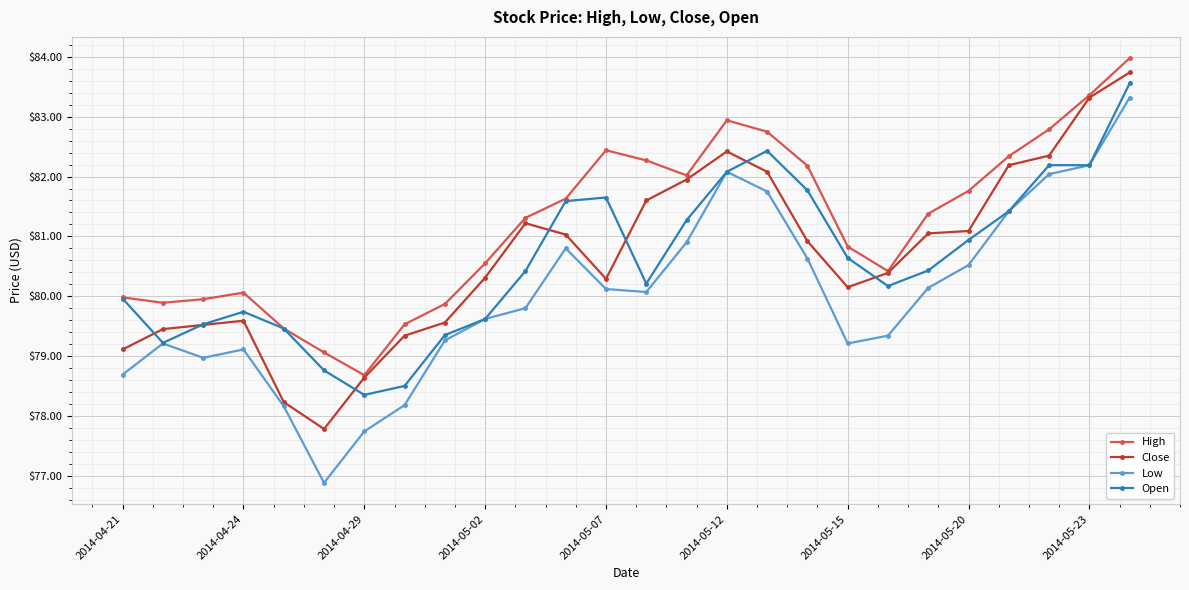

How many series are shown in this chart?

4